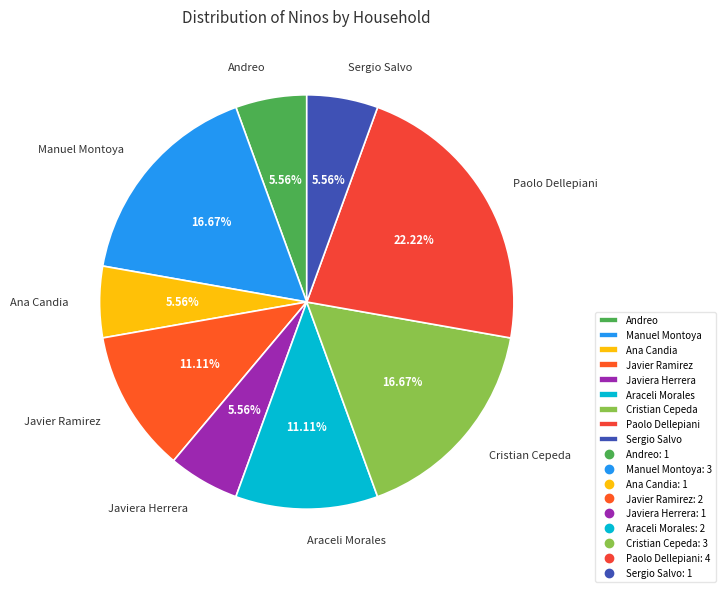

To the nearest percent, what is the average slice percentage?

11%